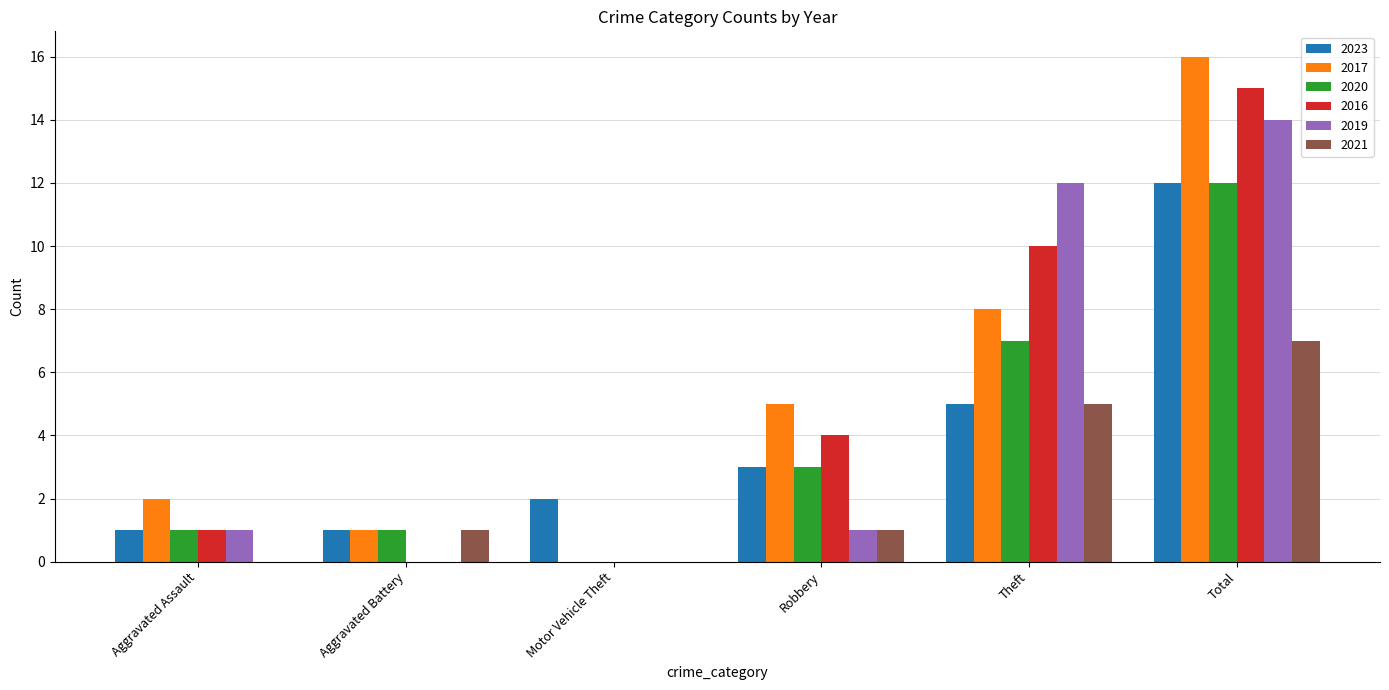

What are all the series names shown in the legend?

2023, 2017, 2020, 2016, 2019, 2021